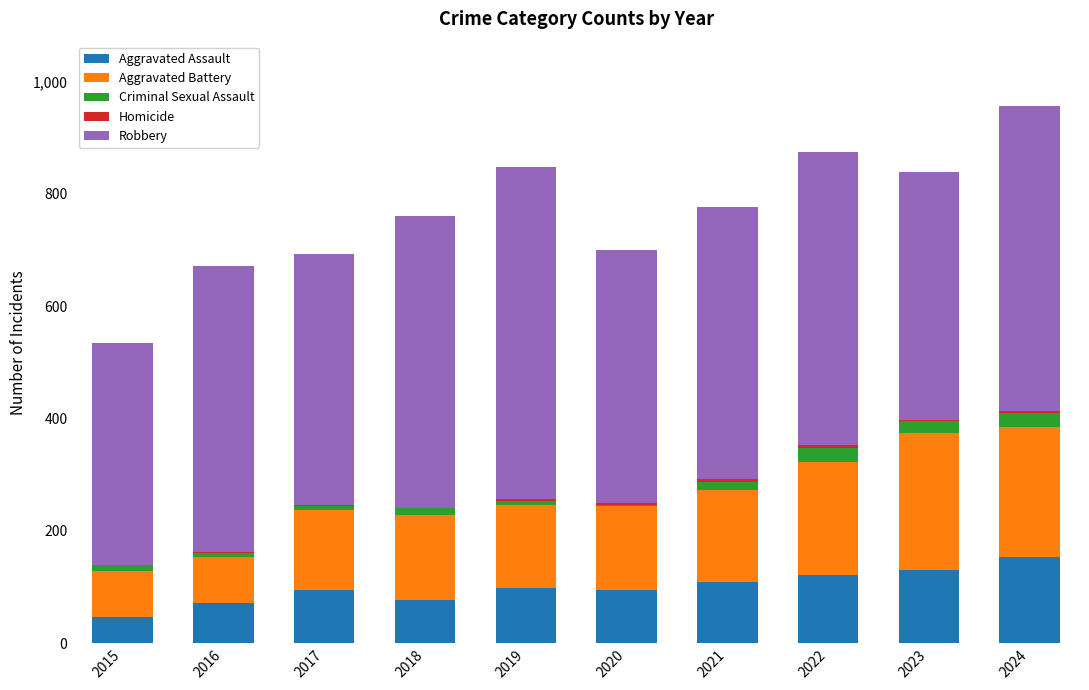

True or false: Aggravated Assault has a value of 36 at 2019.

False